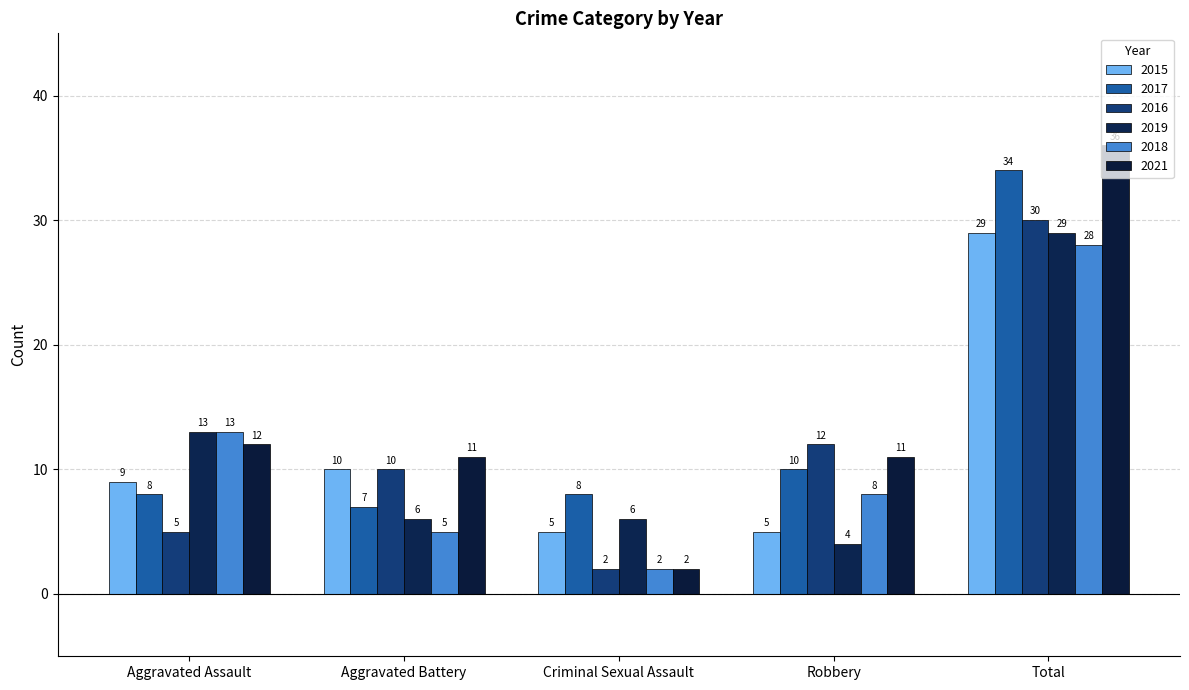

At which category is the sum across all series the highest?

Total